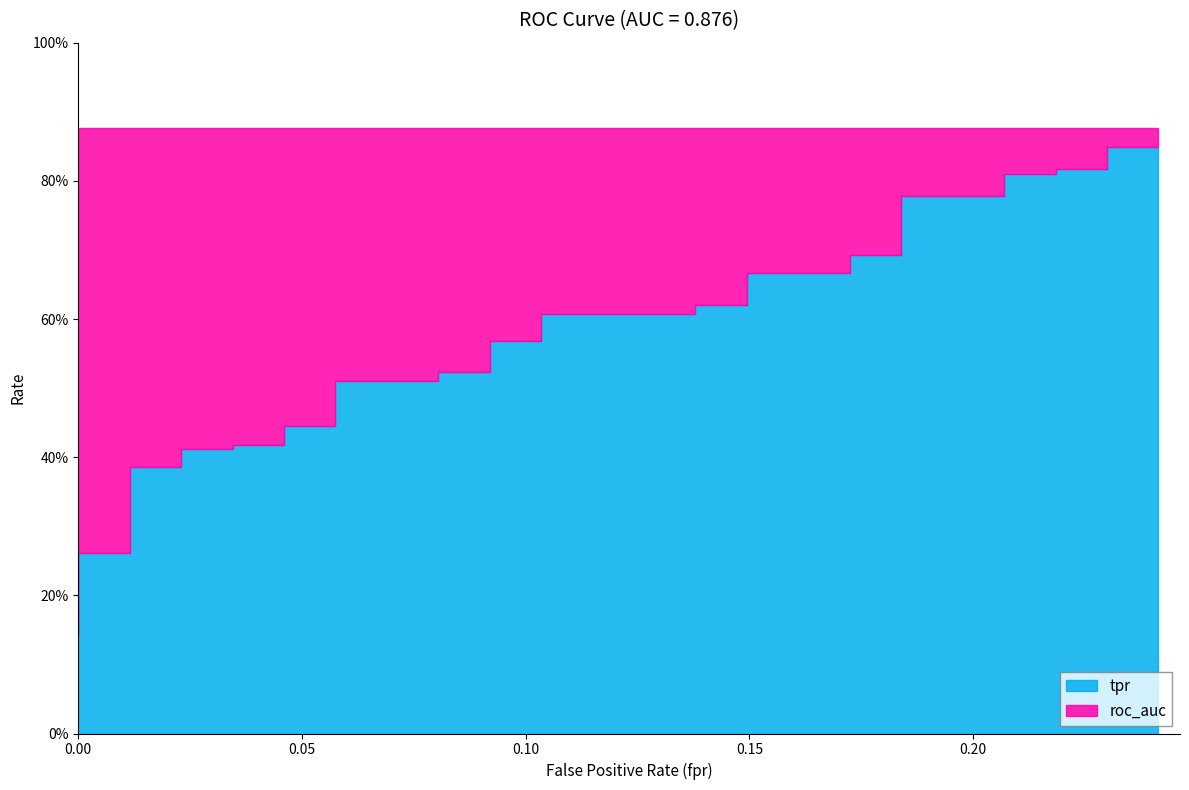

True or false: roc_auc and tpr intersect in this chart.

False